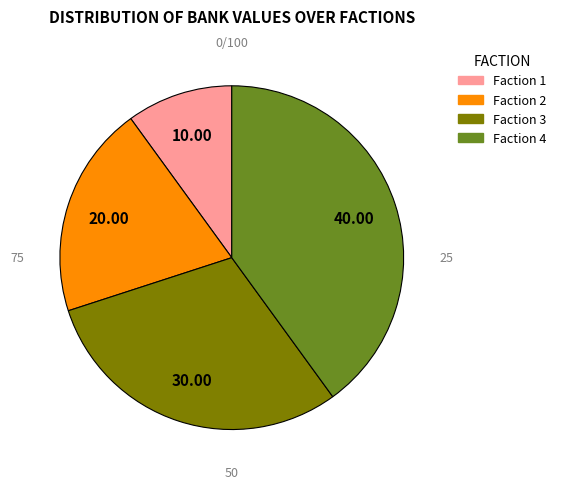

Does any single category account for the majority?

No